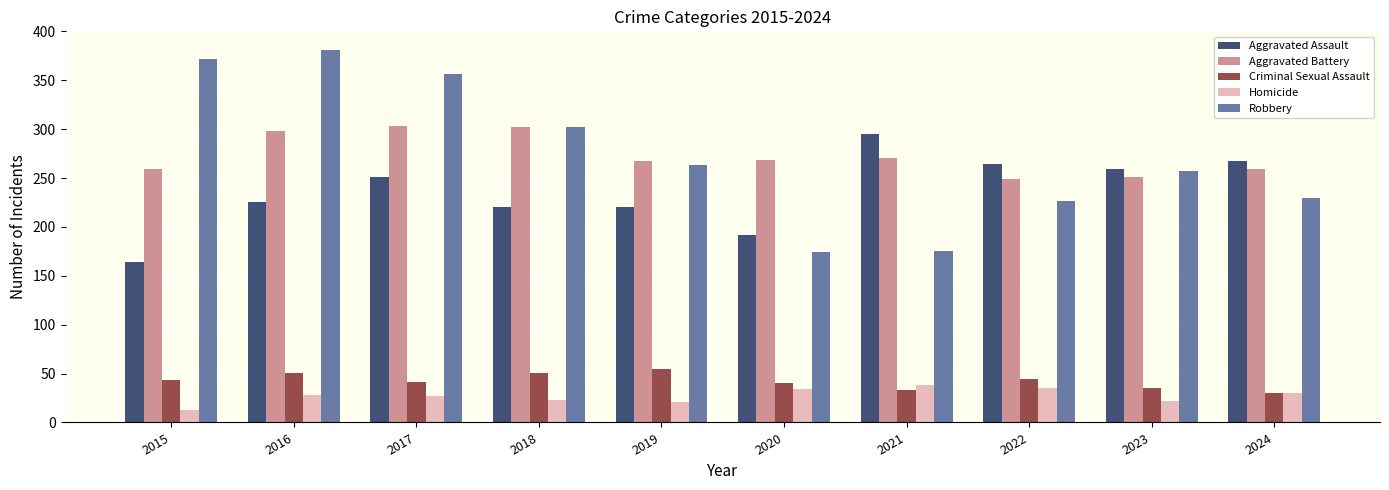

Is it true that Criminal Sexual Assault equals 12 at 2024?

False